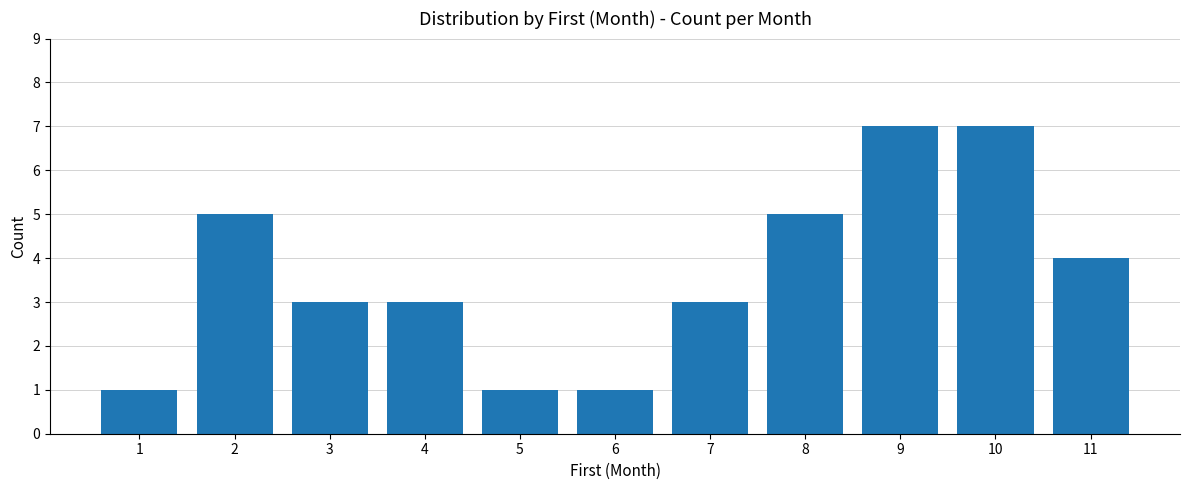

What is the greatest value displayed?

7